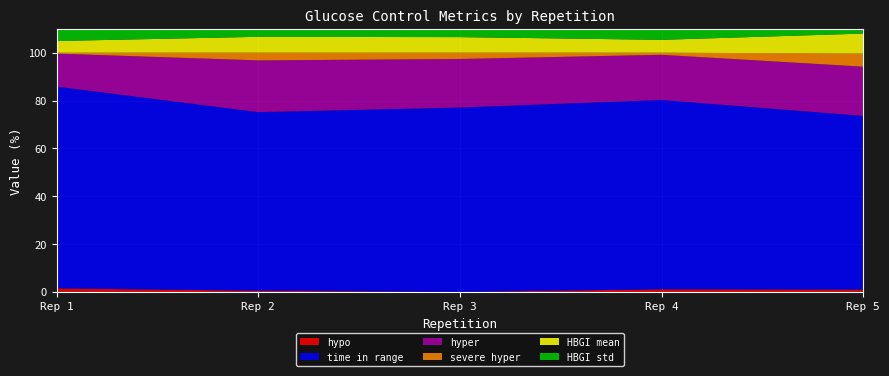

Reading left to right, what are all the values shown in this chart?

hypo: 1=1.5	2=0.5	3=0.0	4=1.1	5=1.0
time in range: 1=84.4	2=74.7	3=77.1	4=79.2	5=72.6
hyper: 1=13.8	2=21.6	3=20.3	4=18.9	5=20.6
severe hyper: 1=0.4	2=3.2	3=2.6	4=0.9	5=5.5
HBGI mean: 1=4.9	2=6.6	3=6.5	4=5.4	5=8.3
HBGI std: 1=5.7	2=7.1	3=6.6	4=5.7	5=8.1